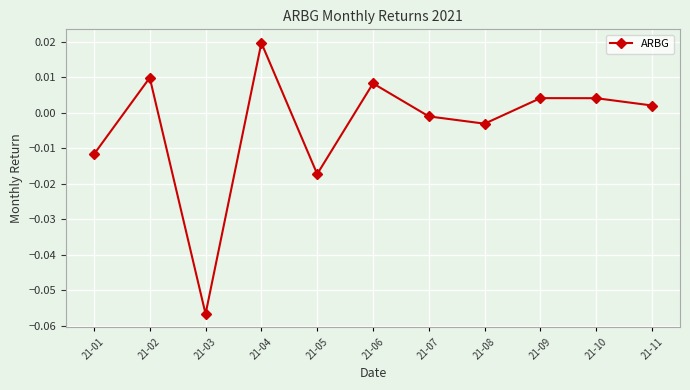

What is the difference between the maximum and minimum values?

0.1